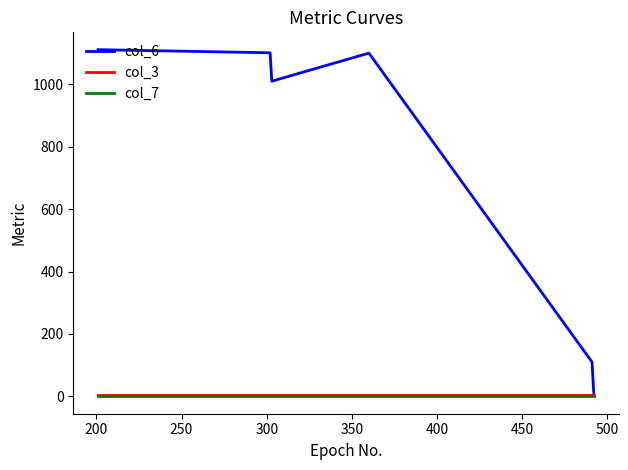

How many lines are shown in the chart?

3